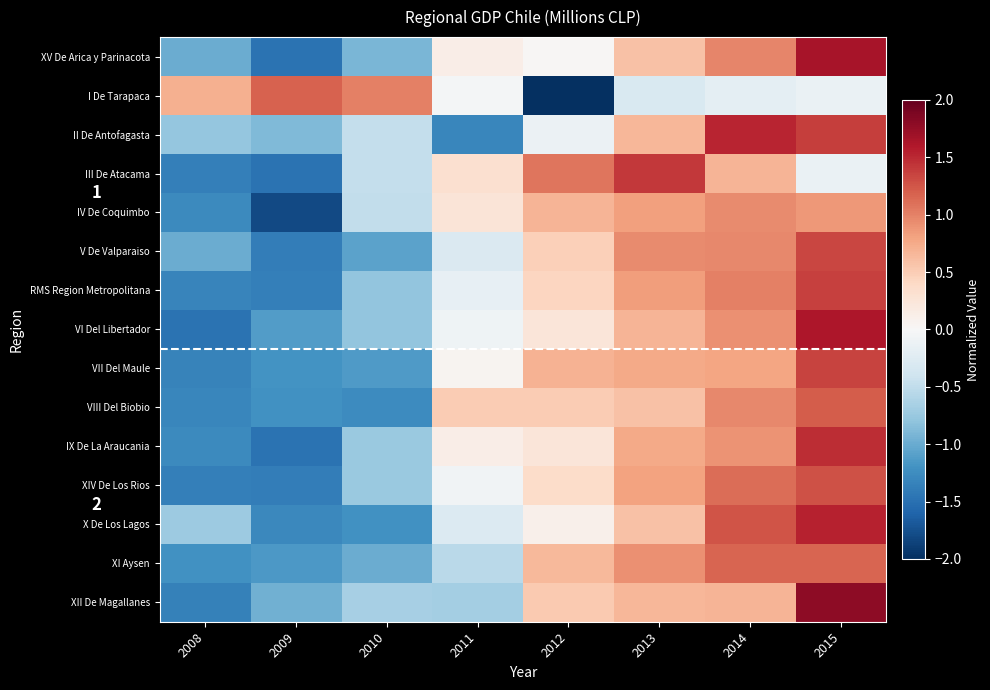

How many positive values does the IV De Coquimbo series have?

5